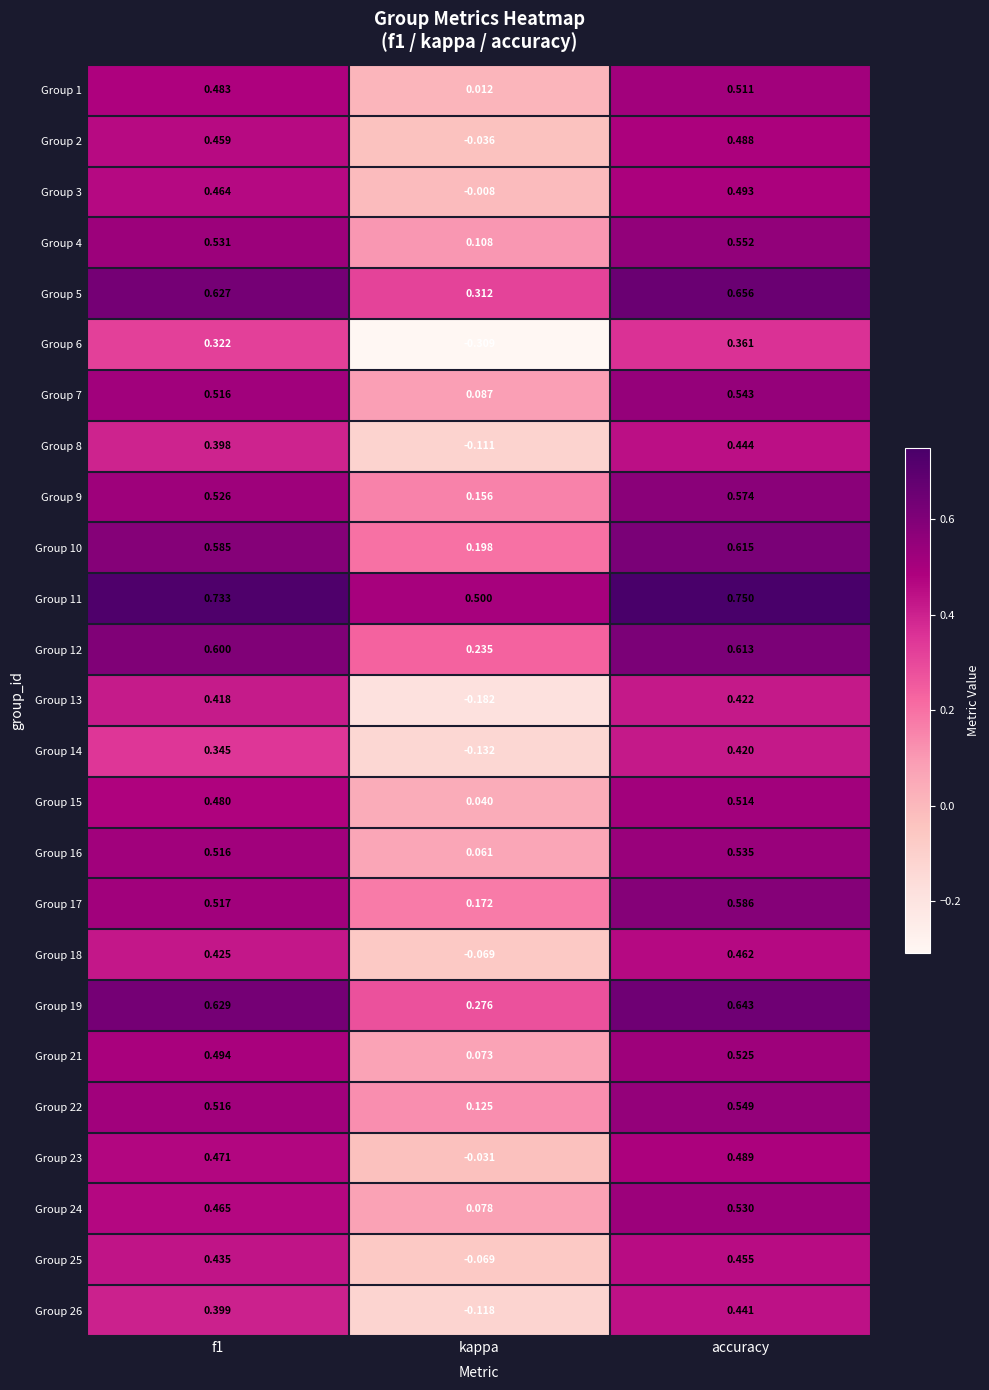

Where is Group 9 nearest to the value 0?

kappa